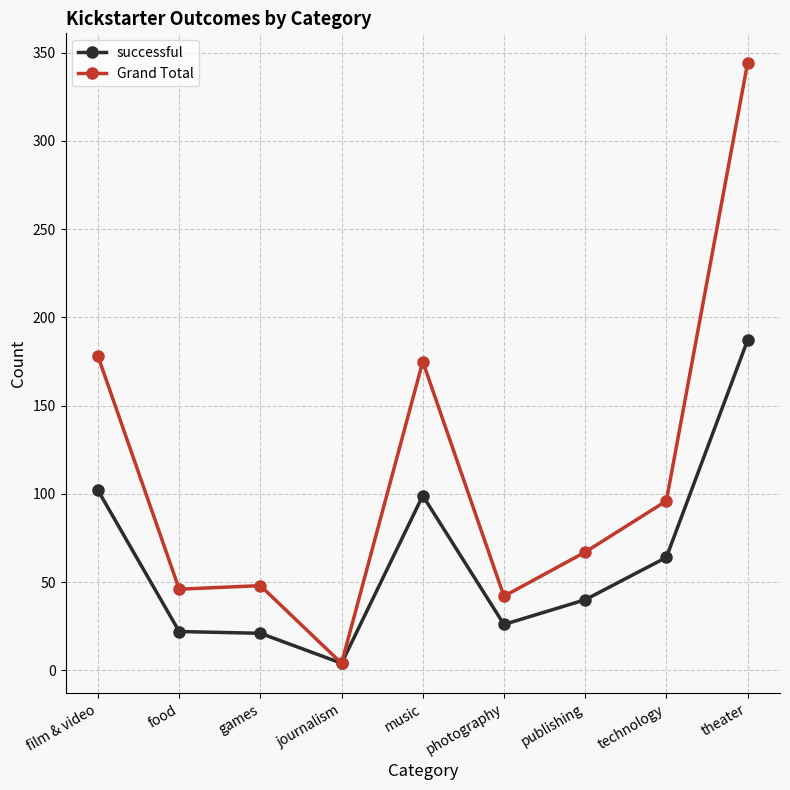

What is the lowest value of the successful series?

4